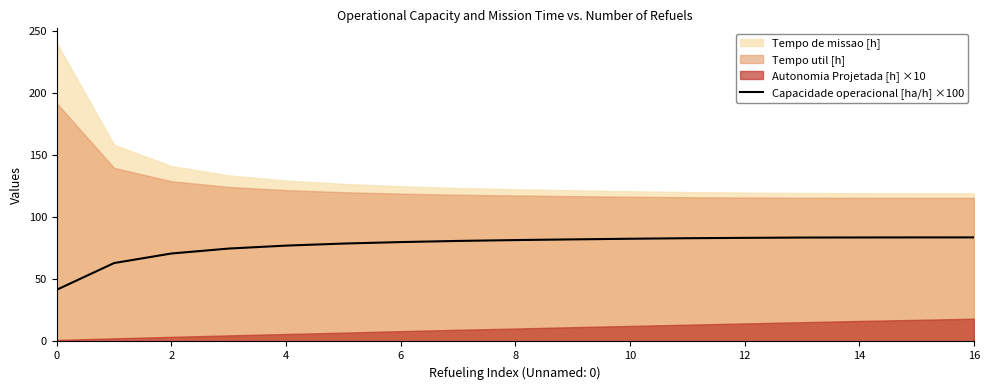

Reading left to right, extract all data points from this chart.

41.6	63.1	70.8	74.8	77.2	78.8	80.0	80.9	81.6	82.2	82.7	83.1	83.4	83.7	83.7	83.8	83.8